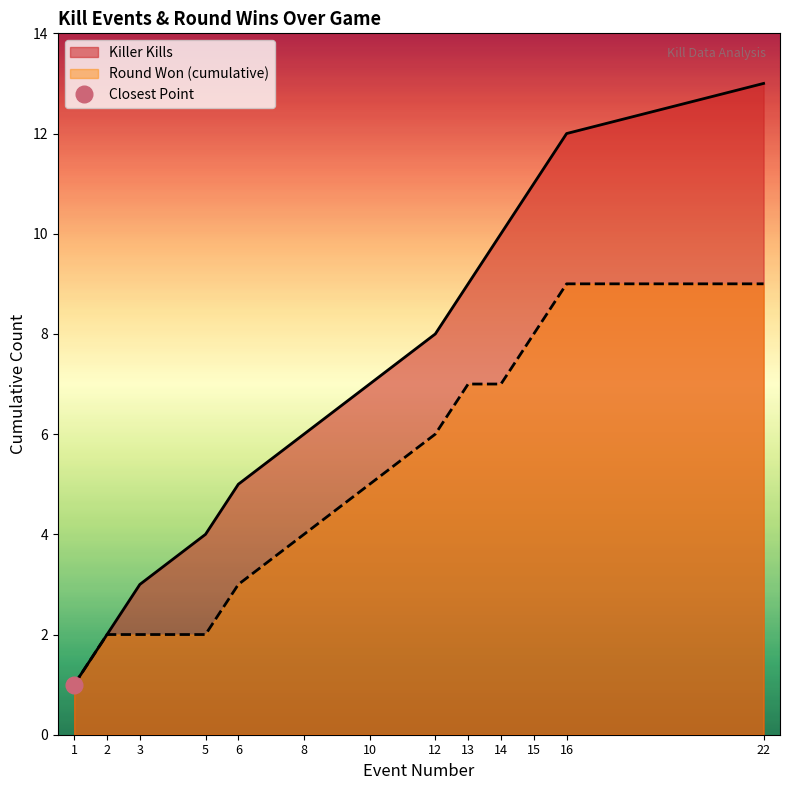

The Round Won (cumulative) series shows 2 at 3. True or false?

True